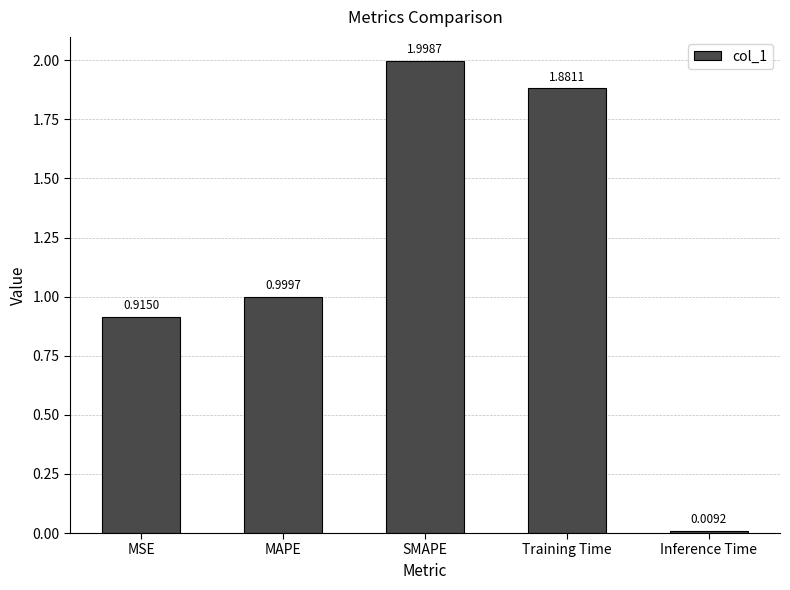

Which category has the highest value across all series?

SMAPE